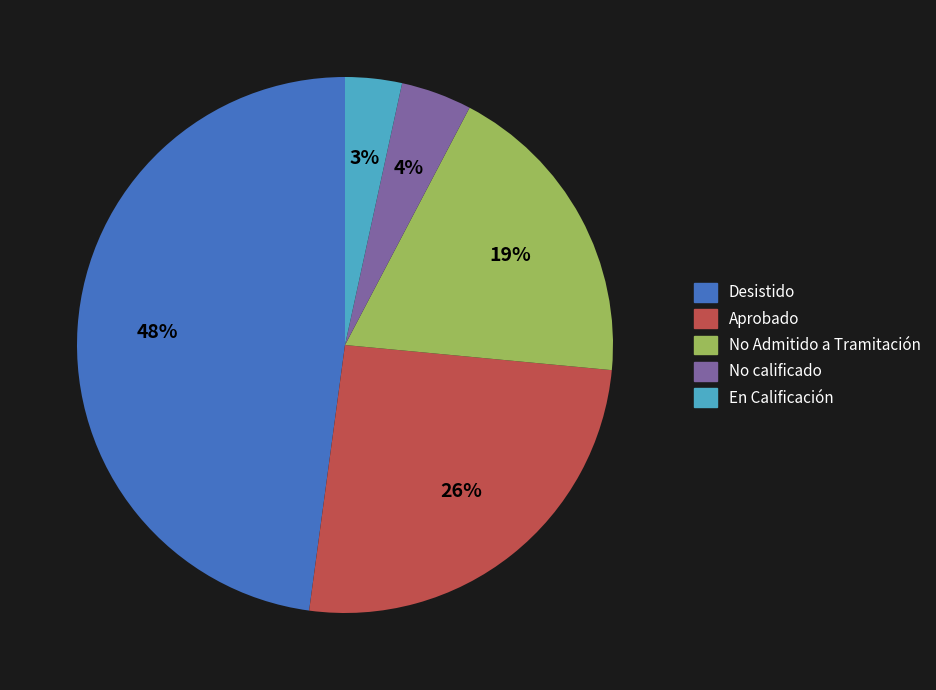

Do No Admitido a Tramitación and Aprobado together represent more than half of the pie?

No